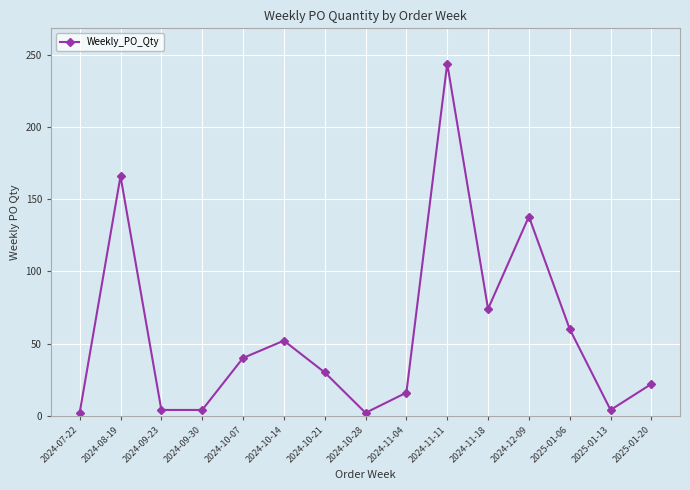

What is the change in value from 2024-07-22 to 2024-09-23?

+2